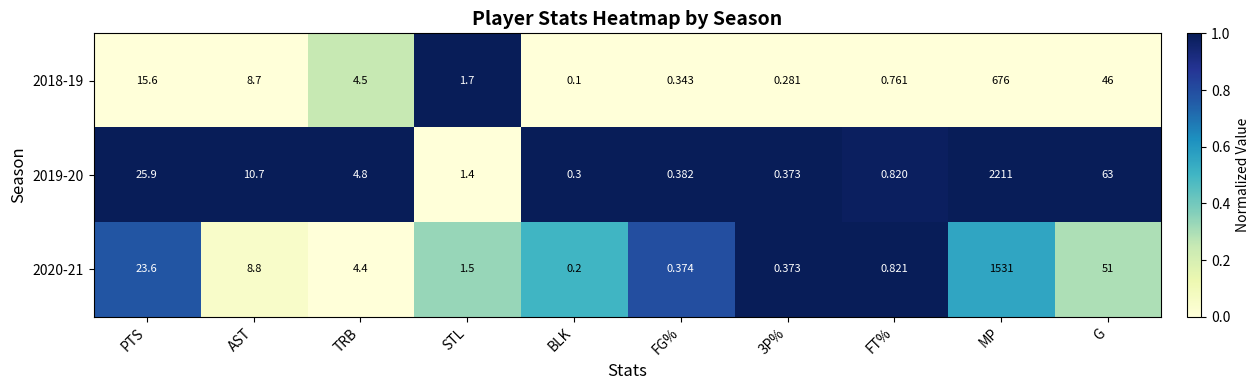

Rank the series at MP from lowest to highest value.

2018-19, 2020-21, 2019-20